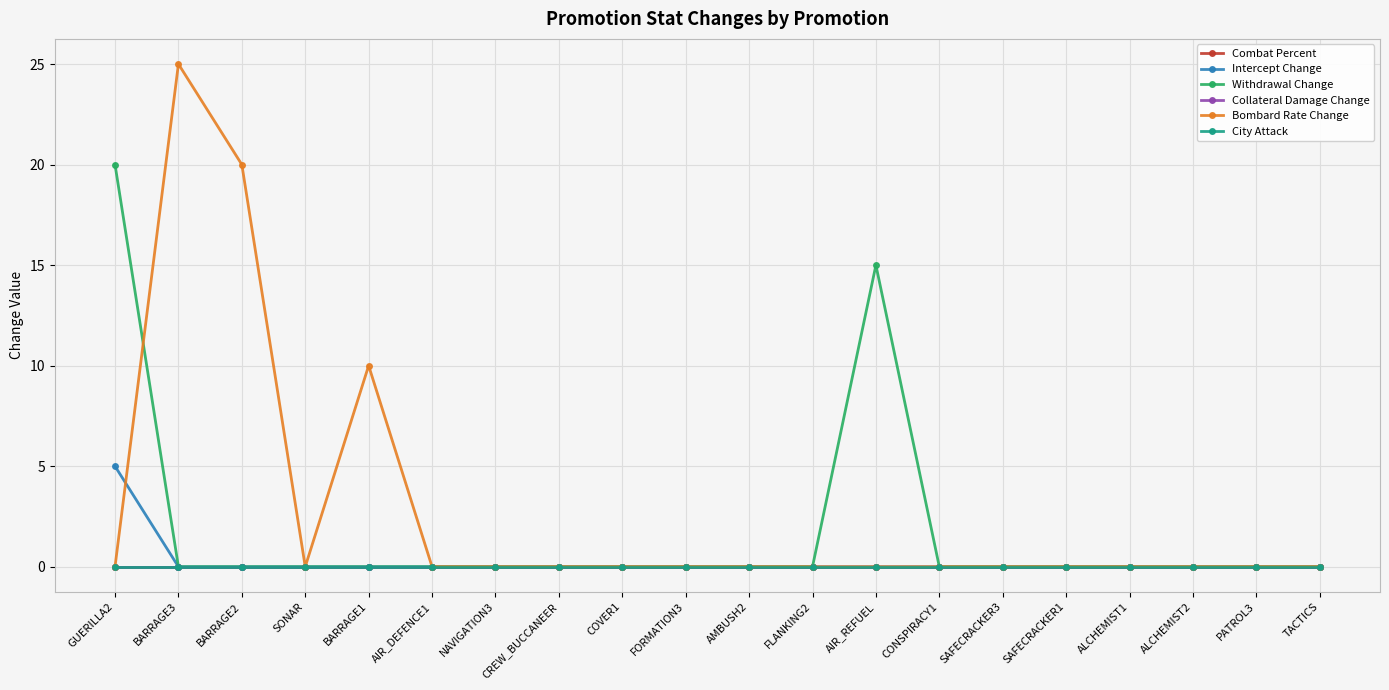

True or false: Bombard Rate Change and City Attack intersect in this chart.

False